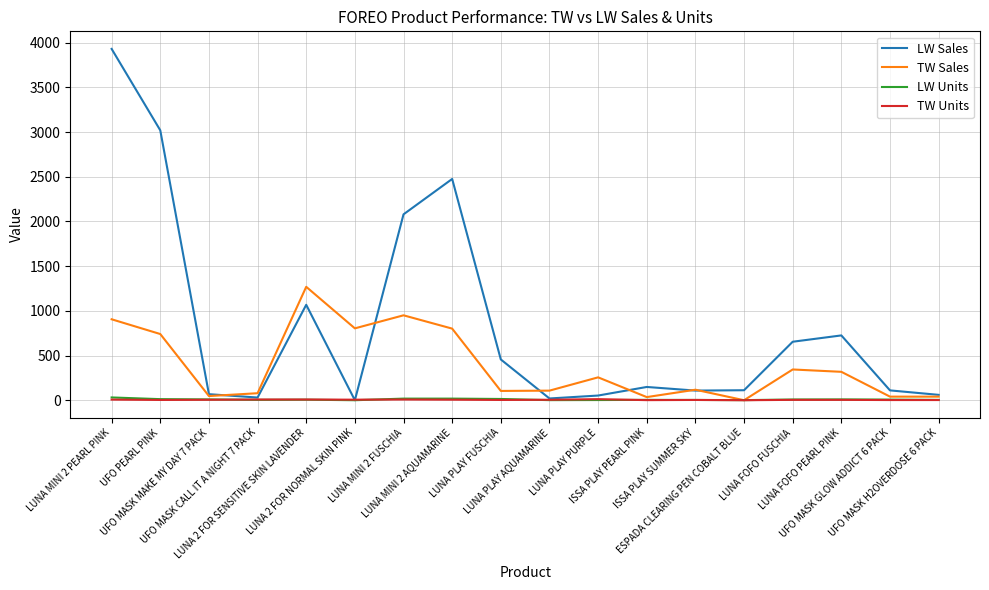

What is the sum of all TW Units values?

87.0